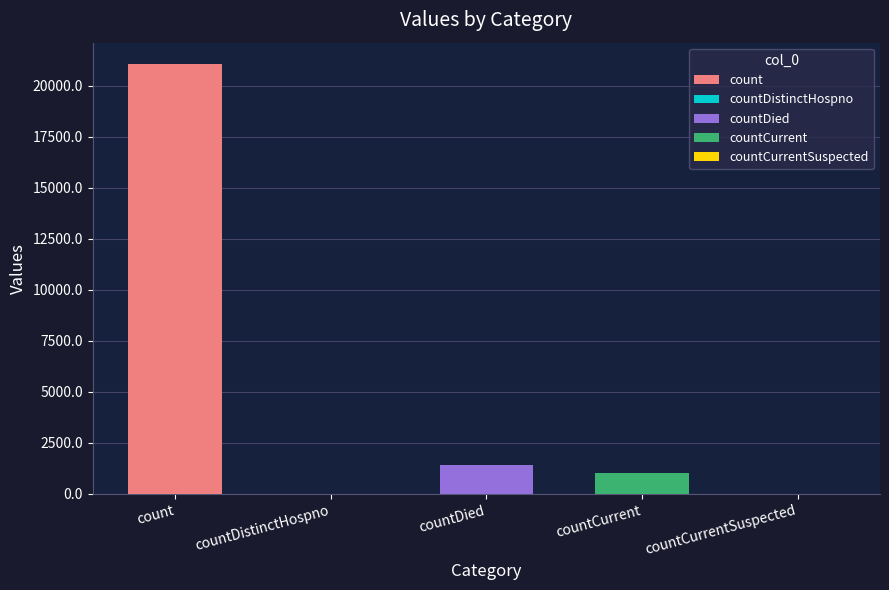

What value does the data have at countDied?

1405